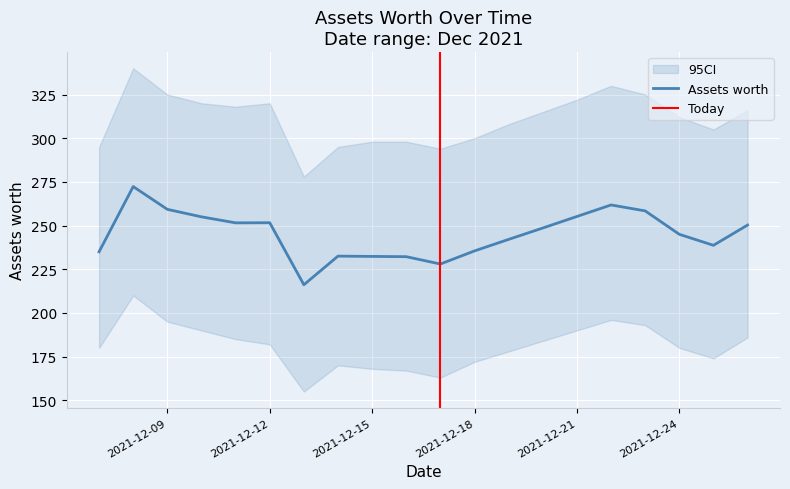

What is the difference between the values at 2021-12-10 and 2021-12-17?

27.0